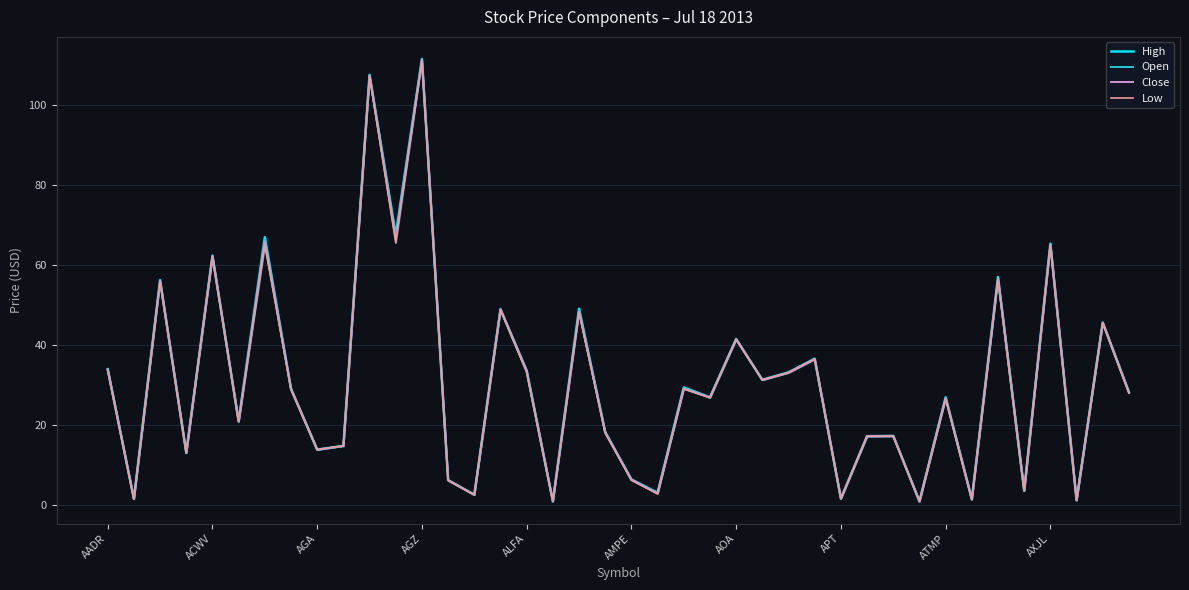

What is the sum of the Close values at AMPE and 21?

23.7